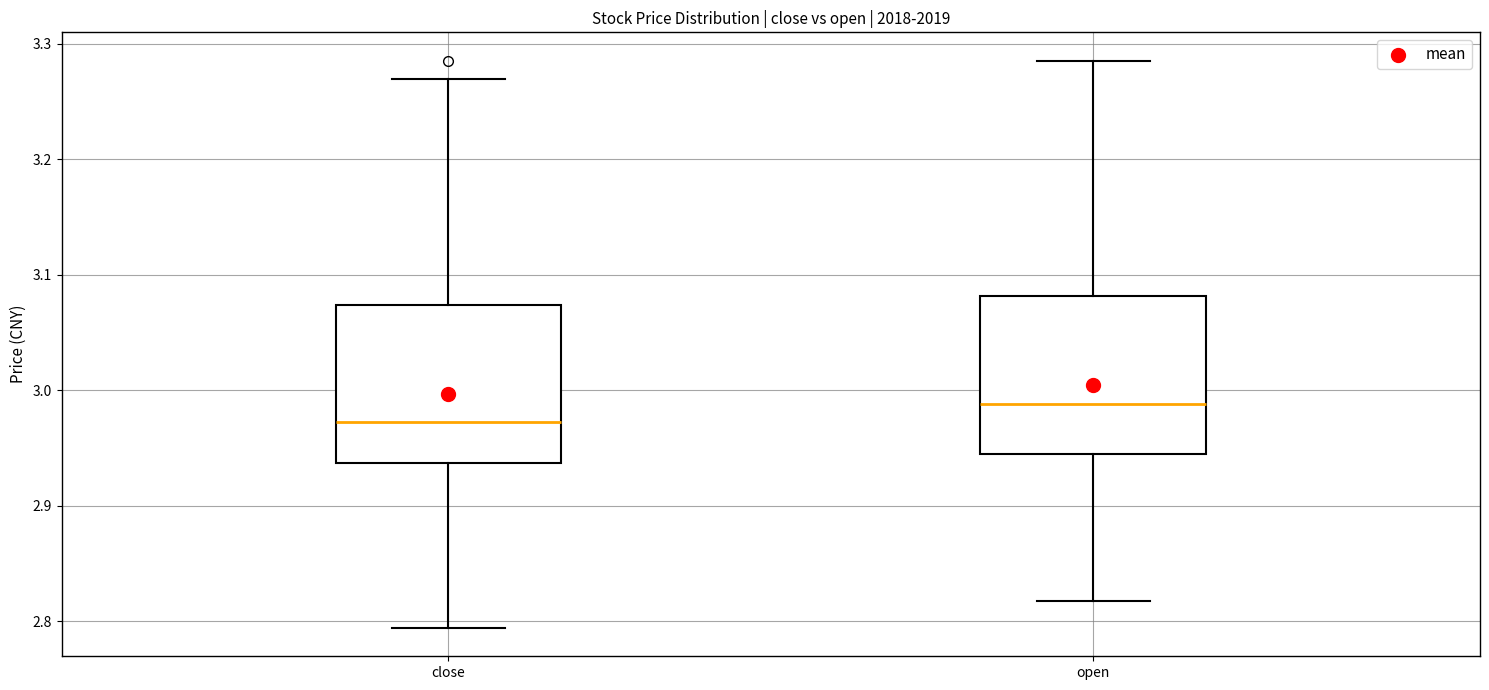

Reading left to right, transcribe this box plot: for each box, give where its median line is, the range the box spans, and where its two whiskers end, as read against the y-axis. The values are not printed on the chart, so give them approximately, as read against the axis.

close: median 2.97, box 2.94 to 3.07, whiskers 2.79 to 3.27
open: median 2.99, box 2.94 to 3.08, whiskers 2.82 to 3.29